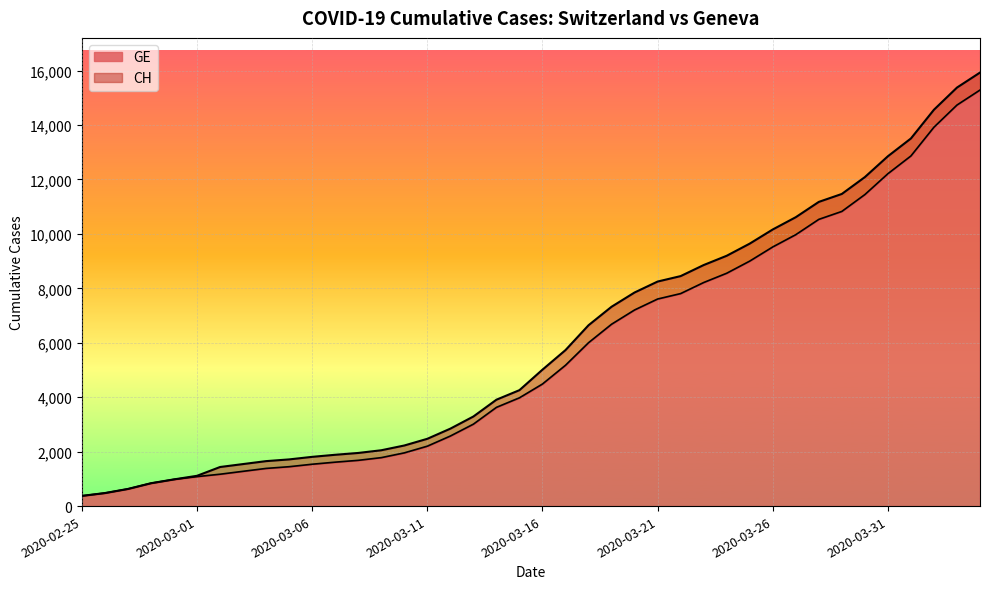

What is the smallest value displayed?

375